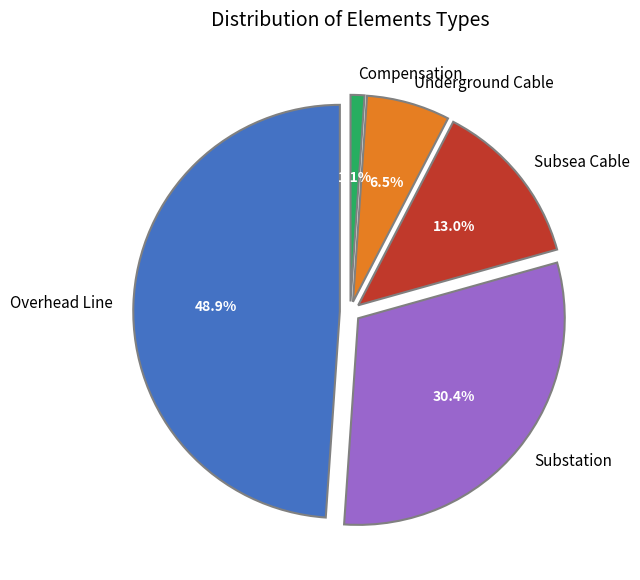

What is the smallest slice in the pie chart?

Compensation